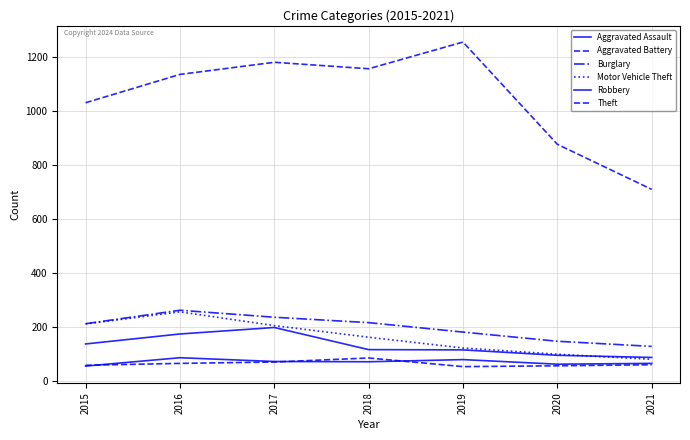

Count the number of data series in this chart.

6